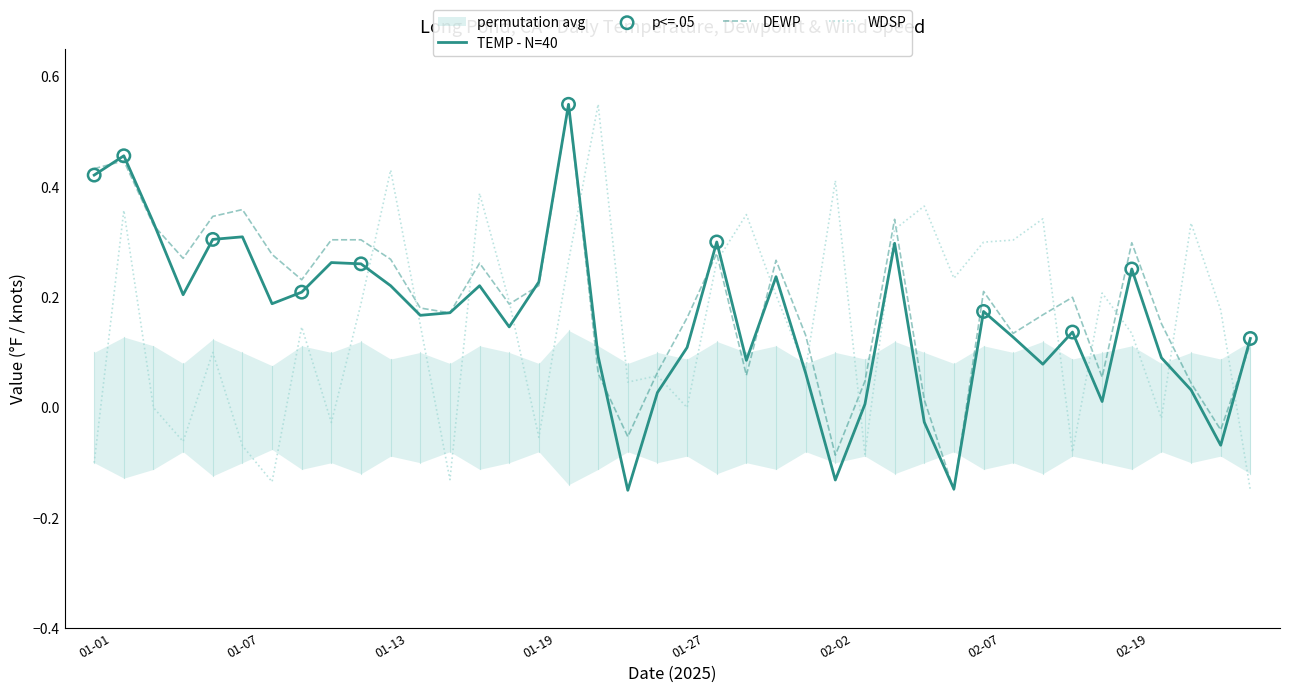

Which series contains the lowest Y value?

TEMP